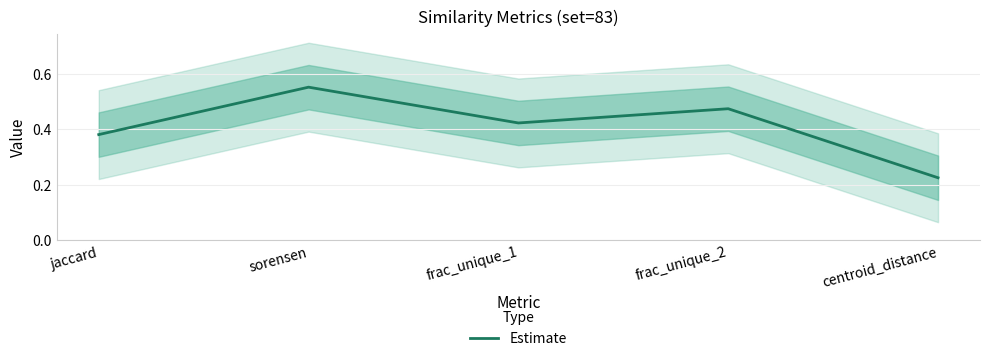

Does the chart display data point markers on the line(s)?

No